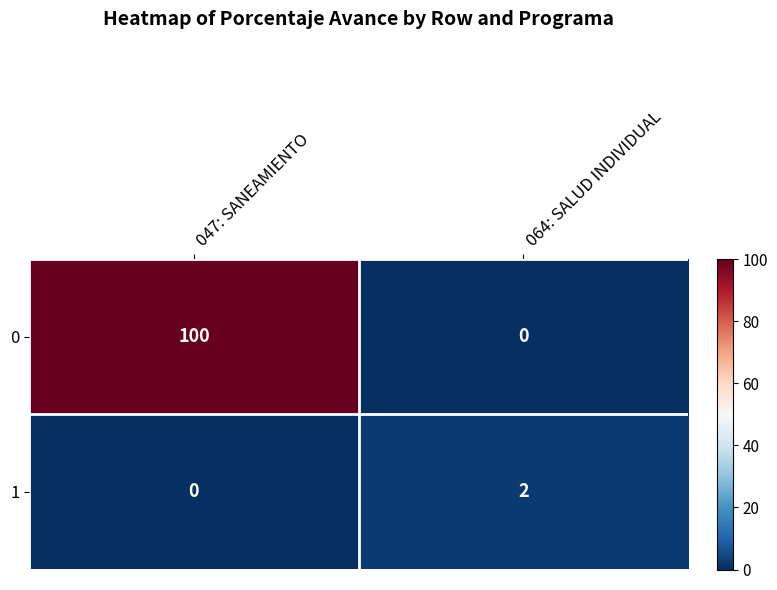

Reading left to right, transcribe all the data shown in this chart.

0: 100	0
1: 0	2